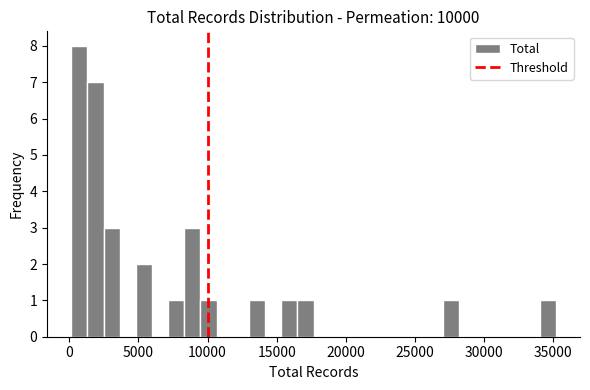

Read against the x-axis, roughly where is the centre of the tallest bar?

500